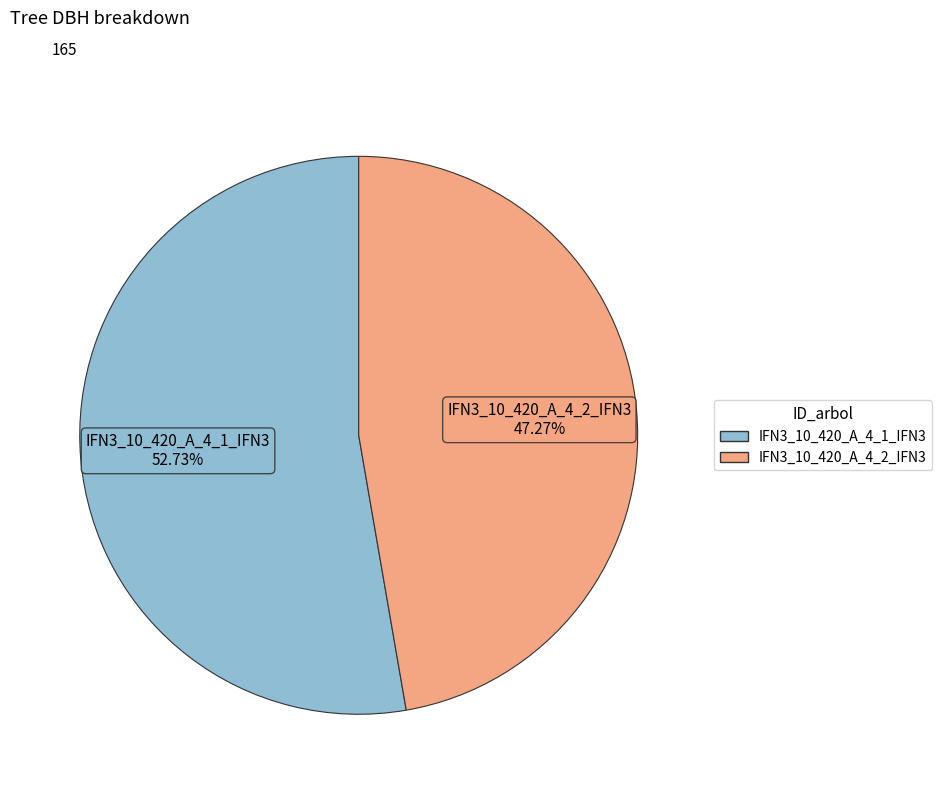

Is there a majority slice in this chart?

Yes